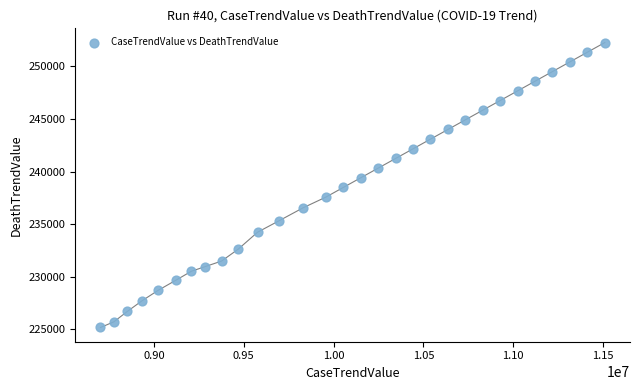

What is the range of X values (max minus min)?

2806408